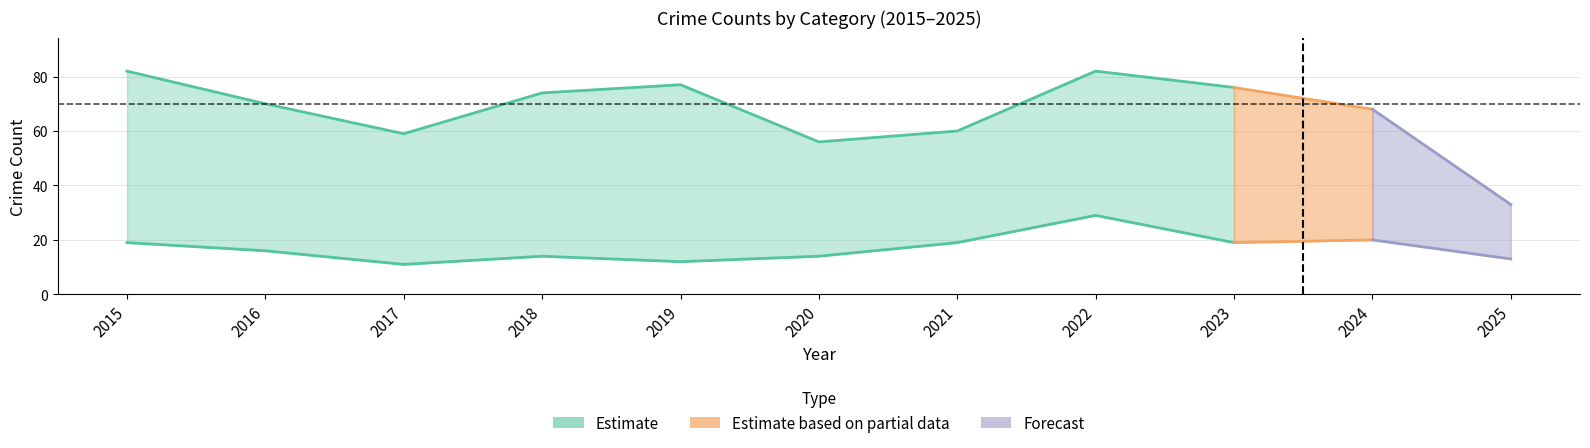

What is the sum of the Total values at 2021 and 2022?

142